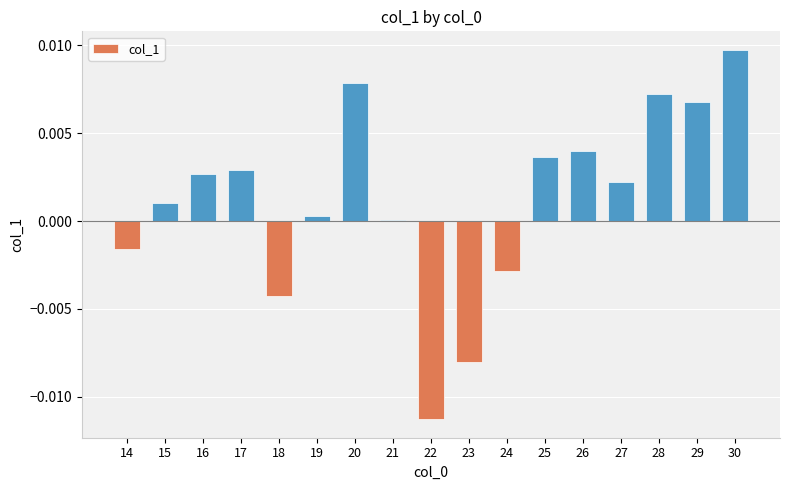

True or false: the data shows 0.0 at 20.

True